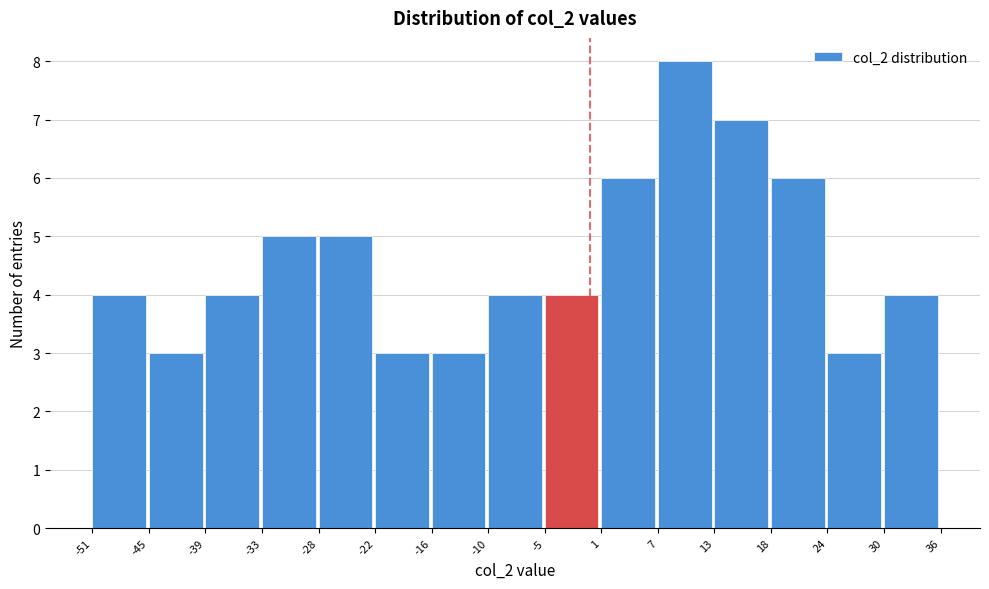

Which range on the x-axis has the tallest bar?

7 to 13